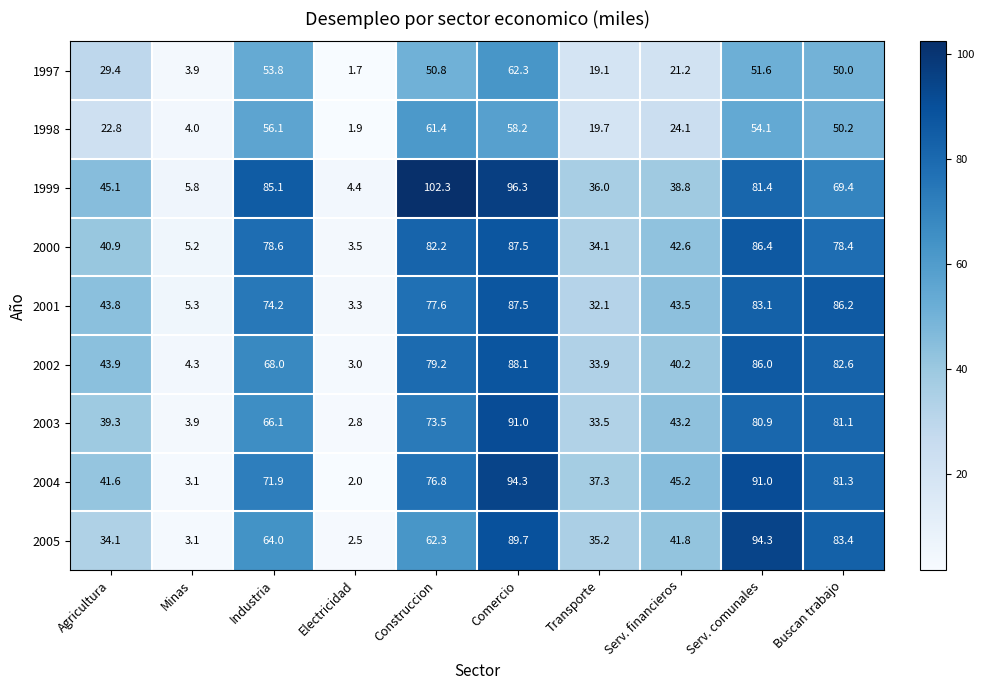

True or false: 1998 has a value of 50.2 at Buscan trabajo.

True